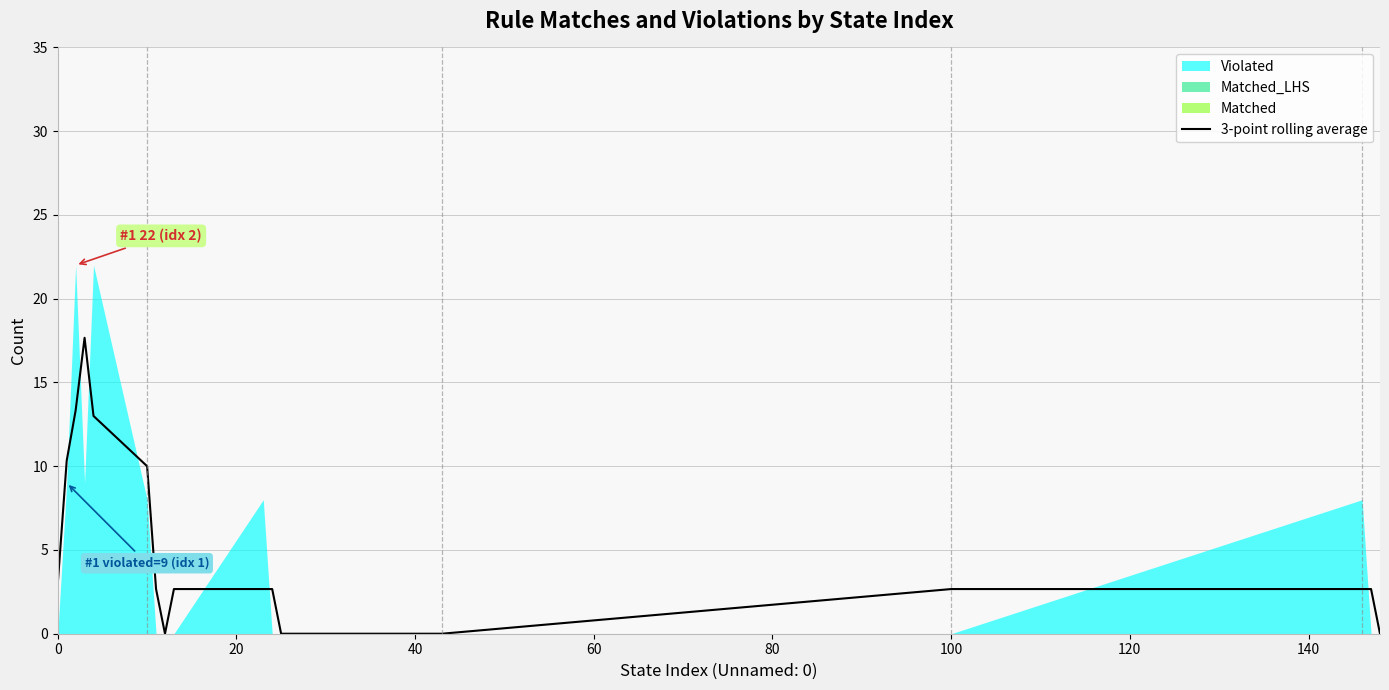

What is the sum of all values?

86.0